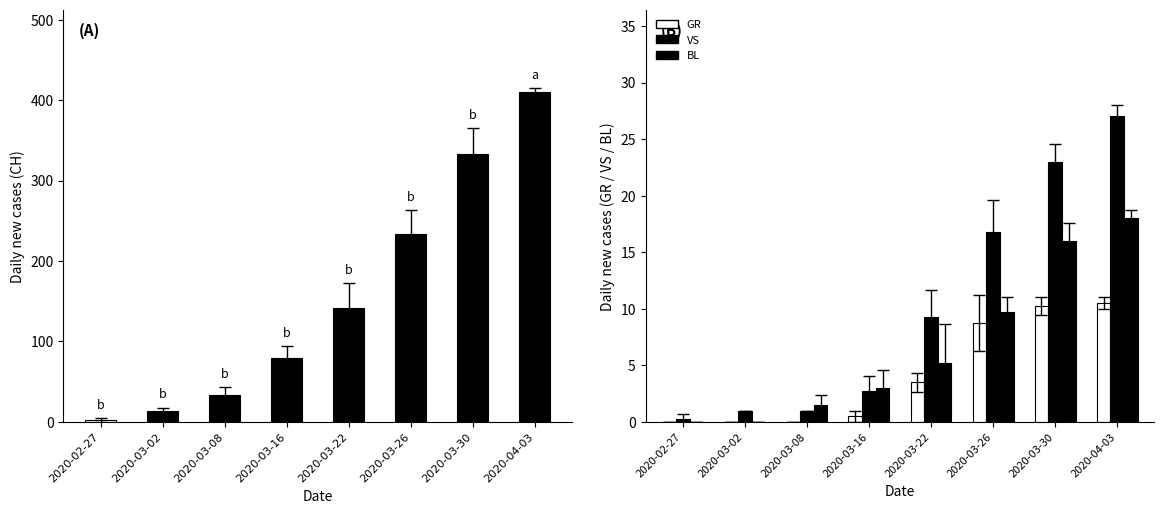

What position from the right is 2020-03-26?

3